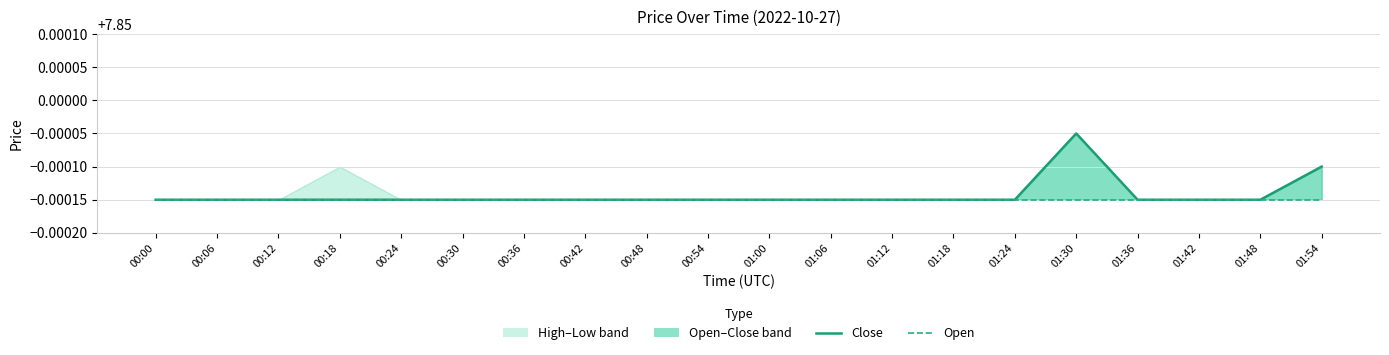

Reading left to right, what are all the values shown in this chart?

Close: 00:00=7.8	00:06=7.8	00:12=7.8	00:18=7.8	00:24=7.8	00:30=7.8	00:36=7.8	00:42=7.8	00:48=7.8	00:54=7.8	01:00=7.8	01:06=7.8	01:12=7.8	01:18=7.8	01:24=7.8	01:30=7.8	01:36=7.8	01:42=7.8	01:48=7.8	01:54=7.8
Open: 00:00=7.8	00:06=7.8	00:12=7.8	00:18=7.8	00:24=7.8	00:30=7.8	00:36=7.8	00:42=7.8	00:48=7.8	00:54=7.8	01:00=7.8	01:06=7.8	01:12=7.8	01:18=7.8	01:24=7.8	01:30=7.8	01:36=7.8	01:42=7.8	01:48=7.8	01:54=7.8